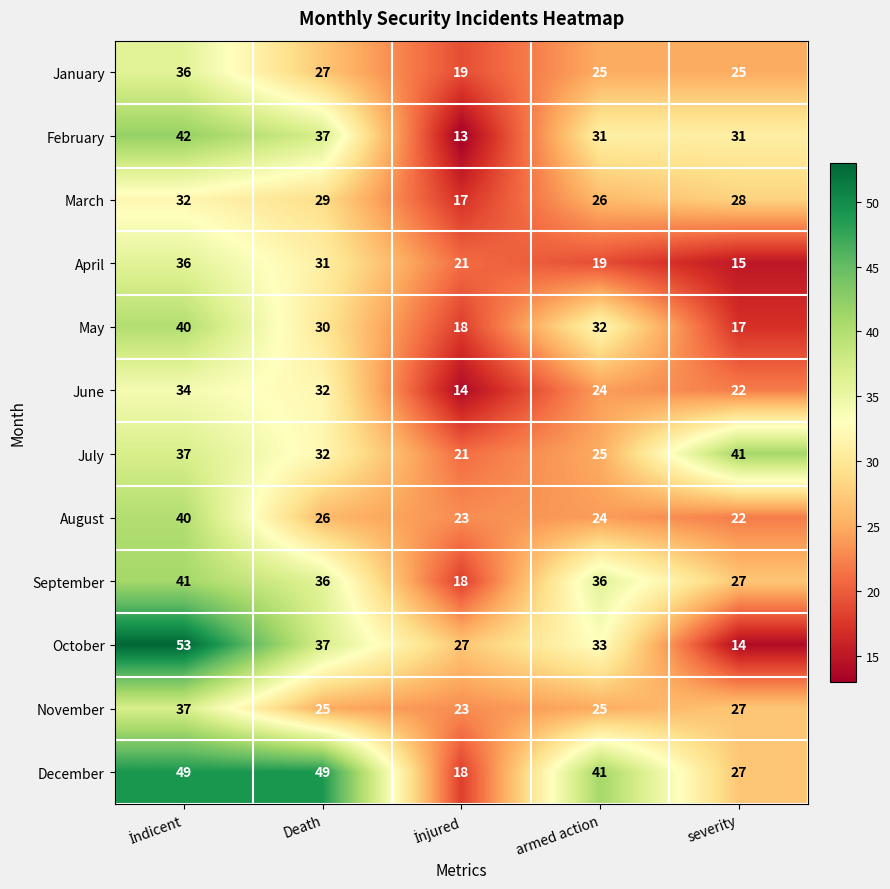

Which series changed the most between armed action and severity?

October